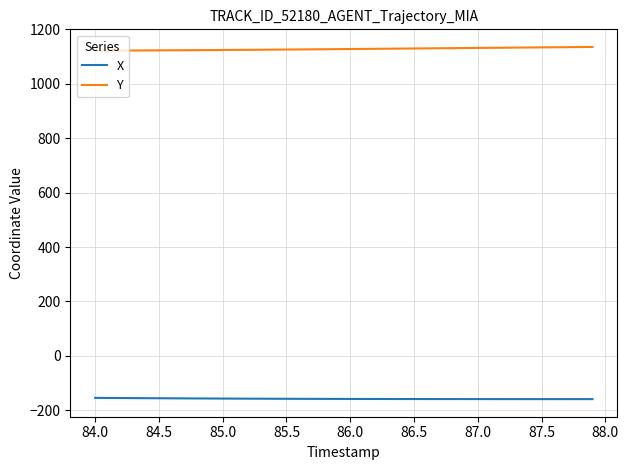

What is the maximum value shown in the chart?

1135.3